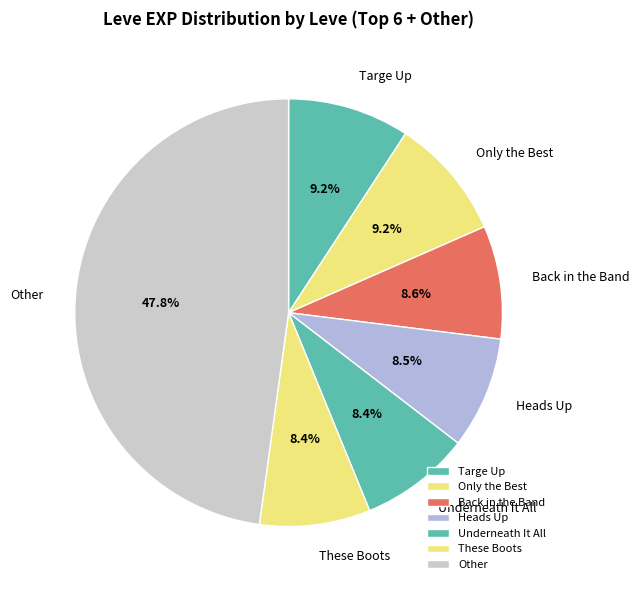

What percentage do Only the Best and Heads Up together represent?

17.7%